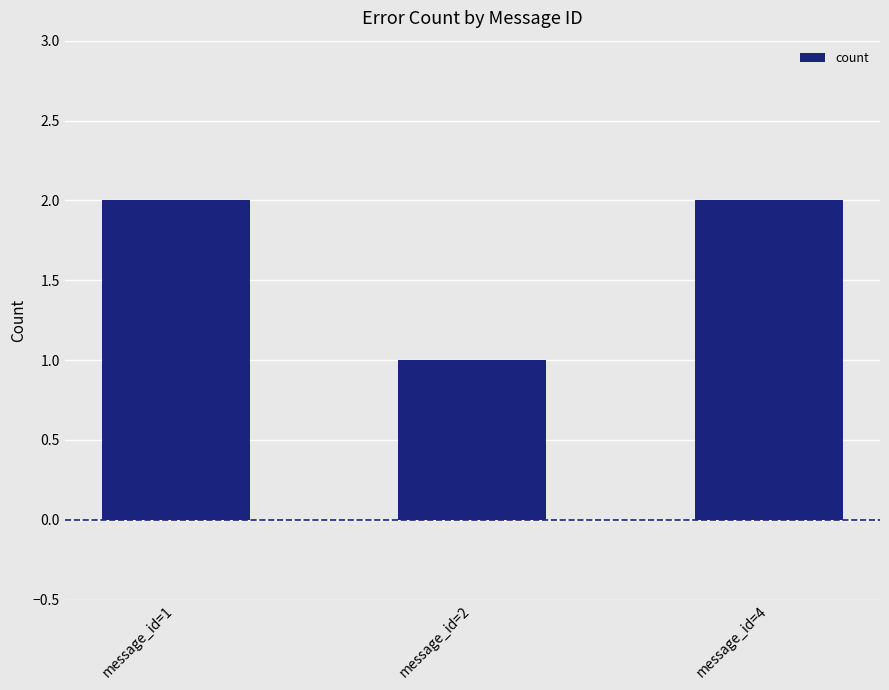

Reading right to left, extract all data points from this chart.

message_id=4=2	message_id=2=1	message_id=1=2